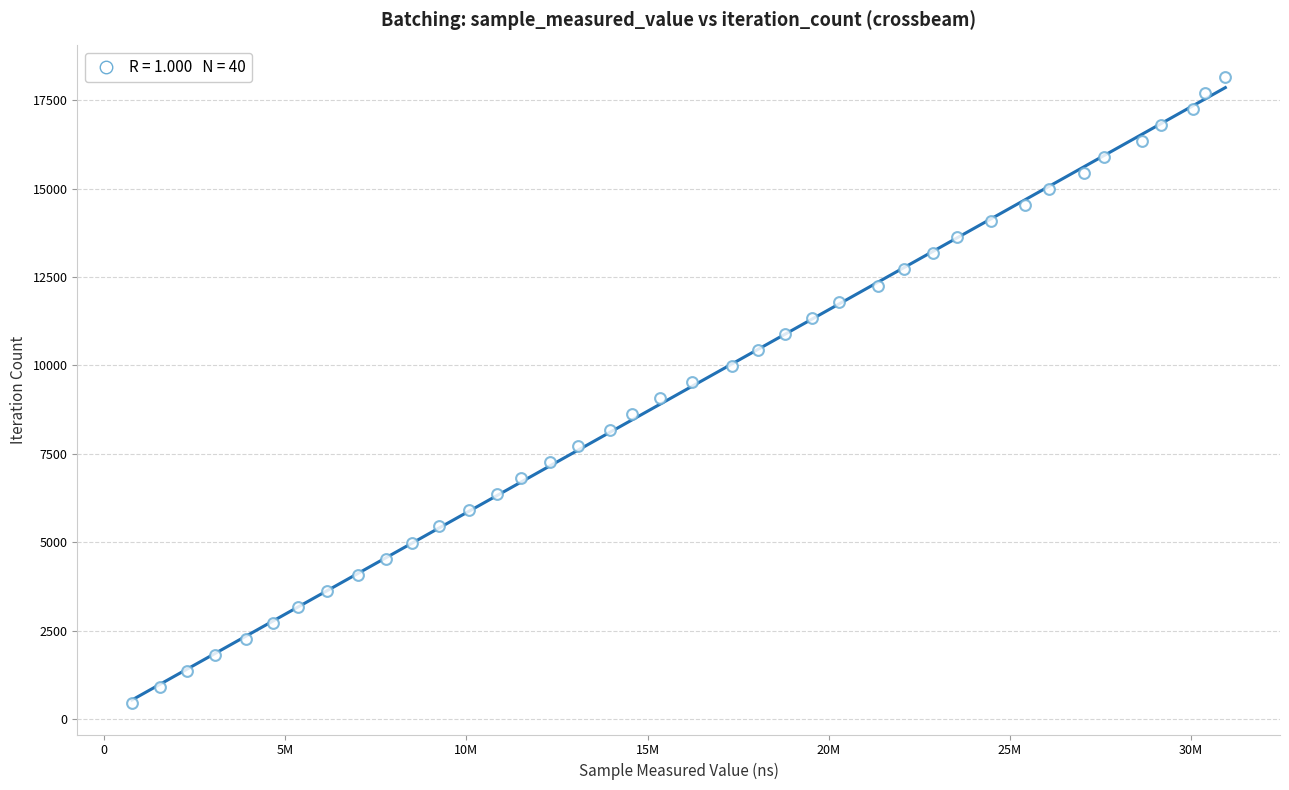

What is the range of Y values (max minus min)?

17706